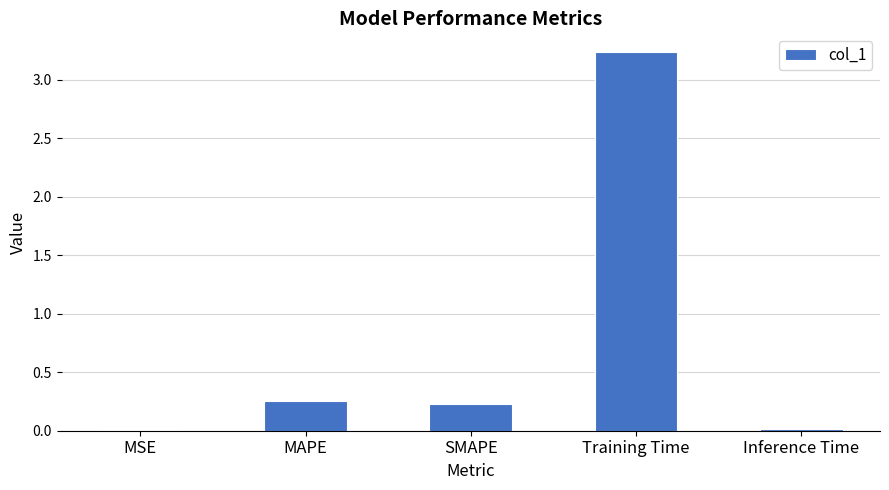

The chart shows a value of 0.4 at MAPE. True or false?

False